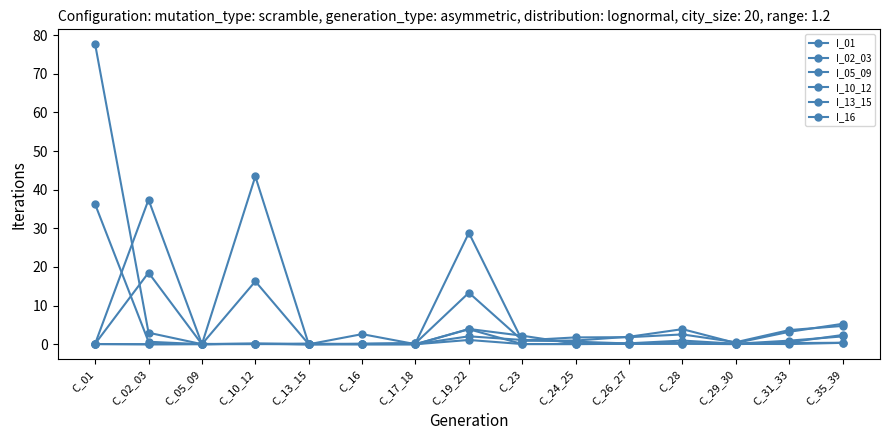

How many categories are shown in the chart?

15